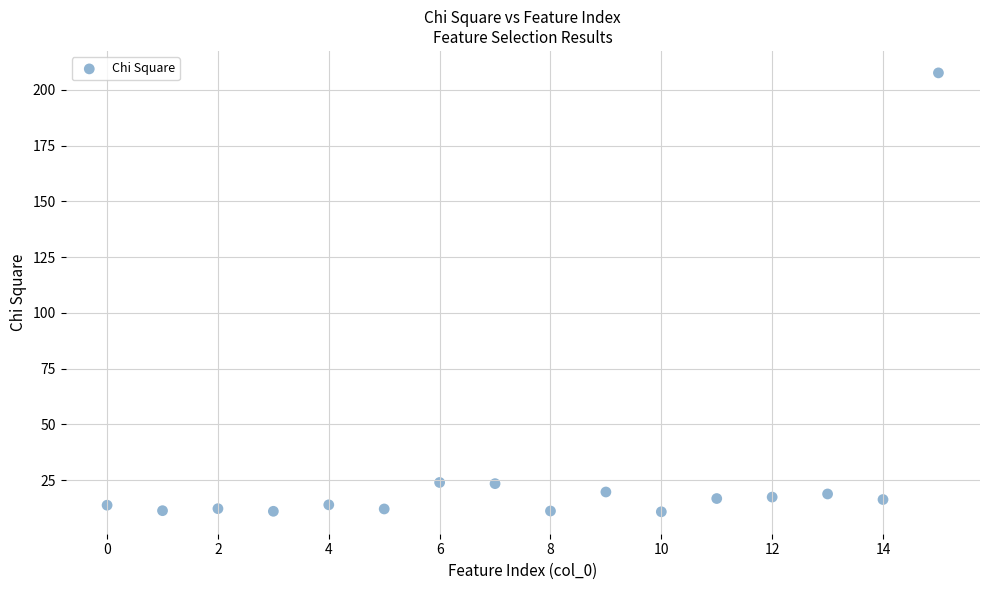

What is the range of X values (max minus min)?

15.0